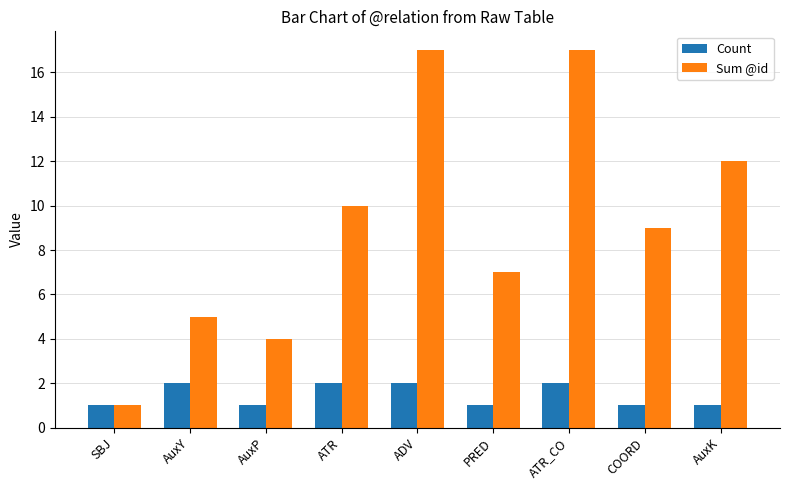

At which label does Sum @id first exceed 9?

ATR